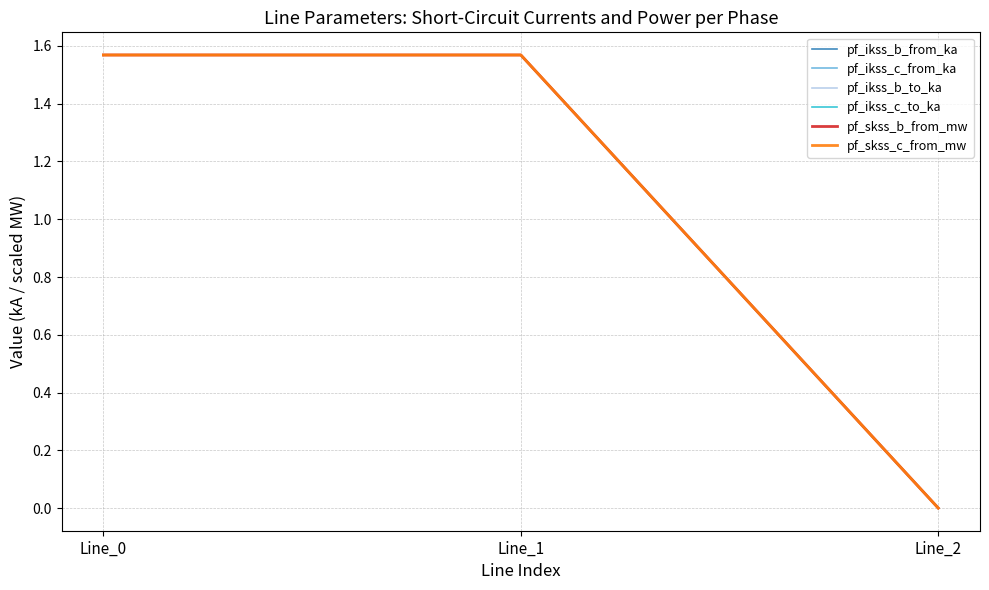

Does the chart display data point markers on the line(s)?

No